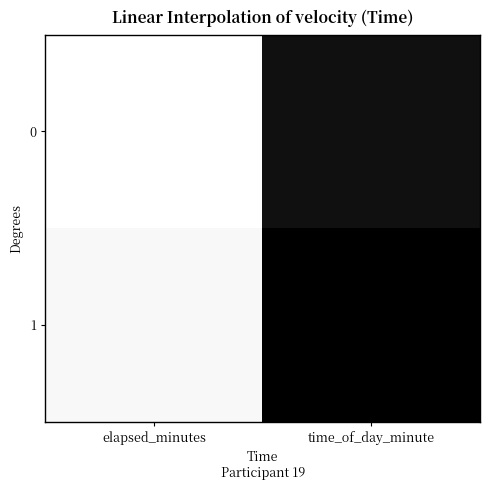

Reading left to right, transcribe all the data shown in this chart.

0: elapsed_minutes=0	time_of_day_minute=33
1: elapsed_minutes=2	time_of_day_minute=35